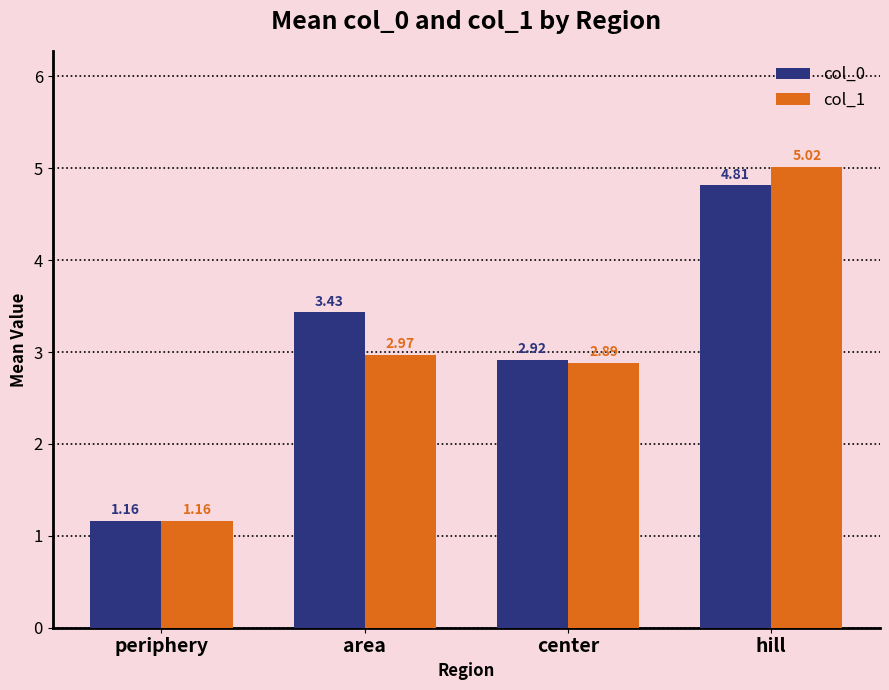

What position from the right is center?

2